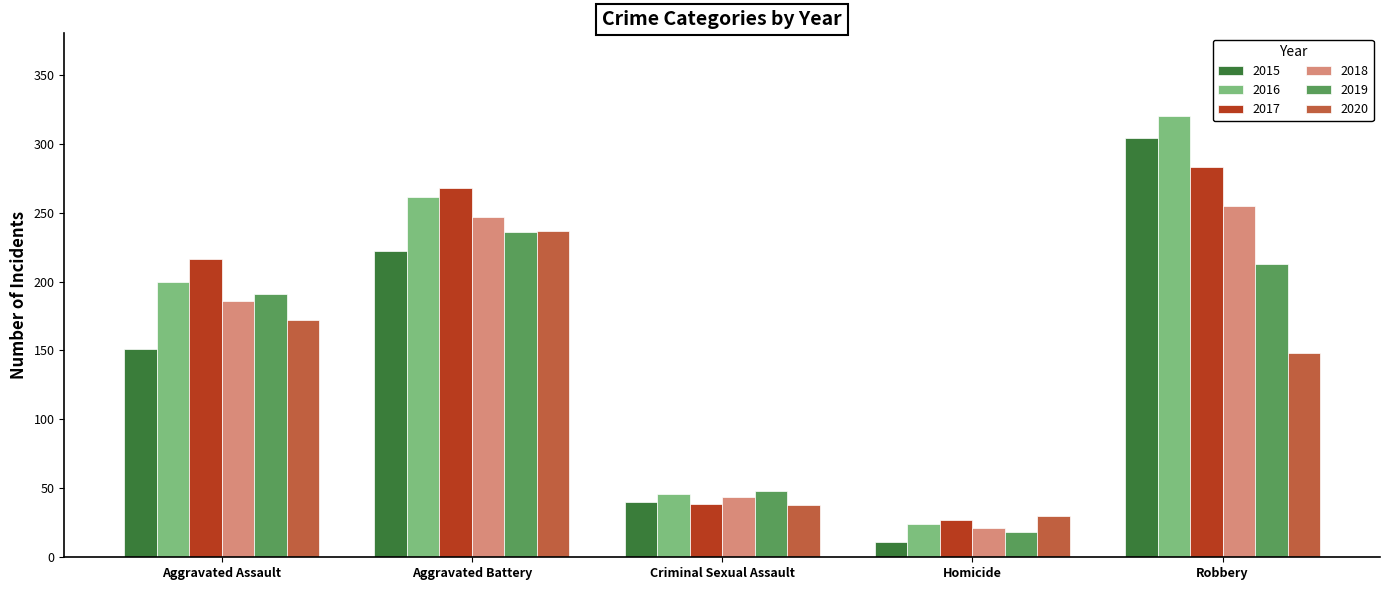

How many groups of bars are there?

5